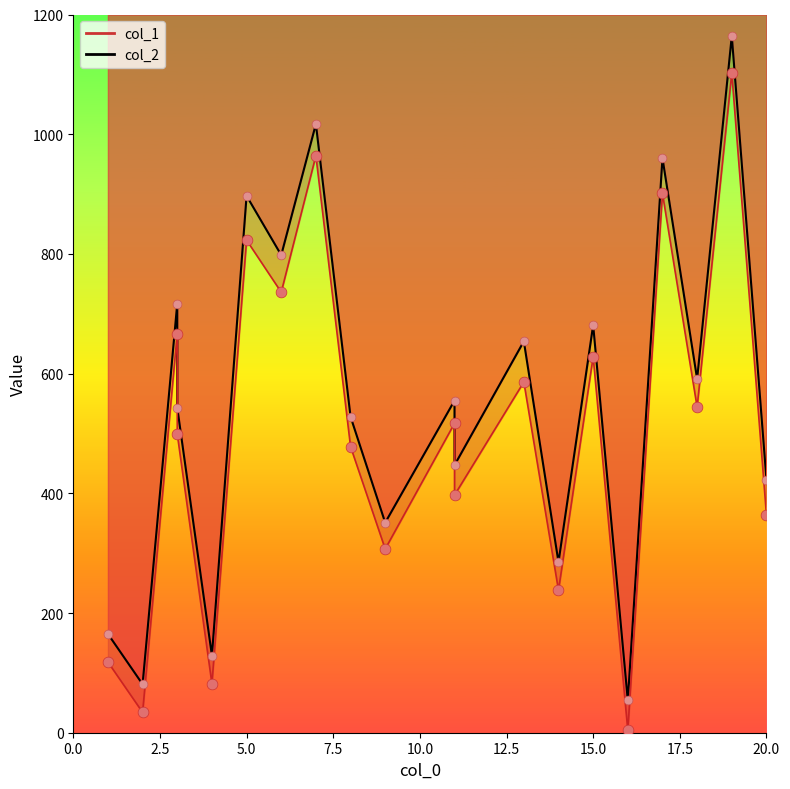

Which series reaches the minimum Y coordinate?

col_1